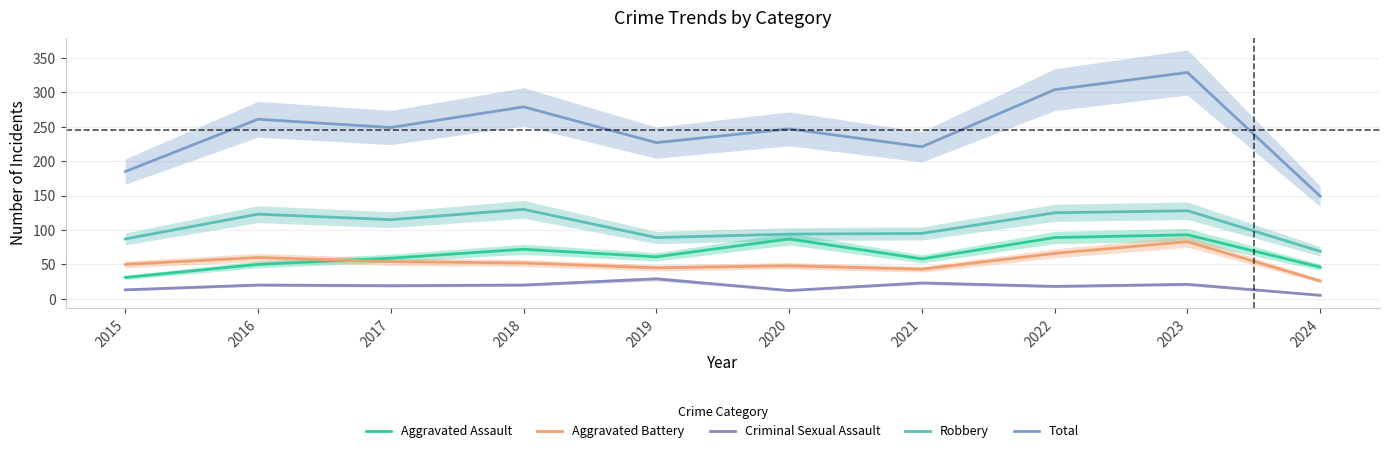

Which has a higher value, 2020 or 2018?

2020